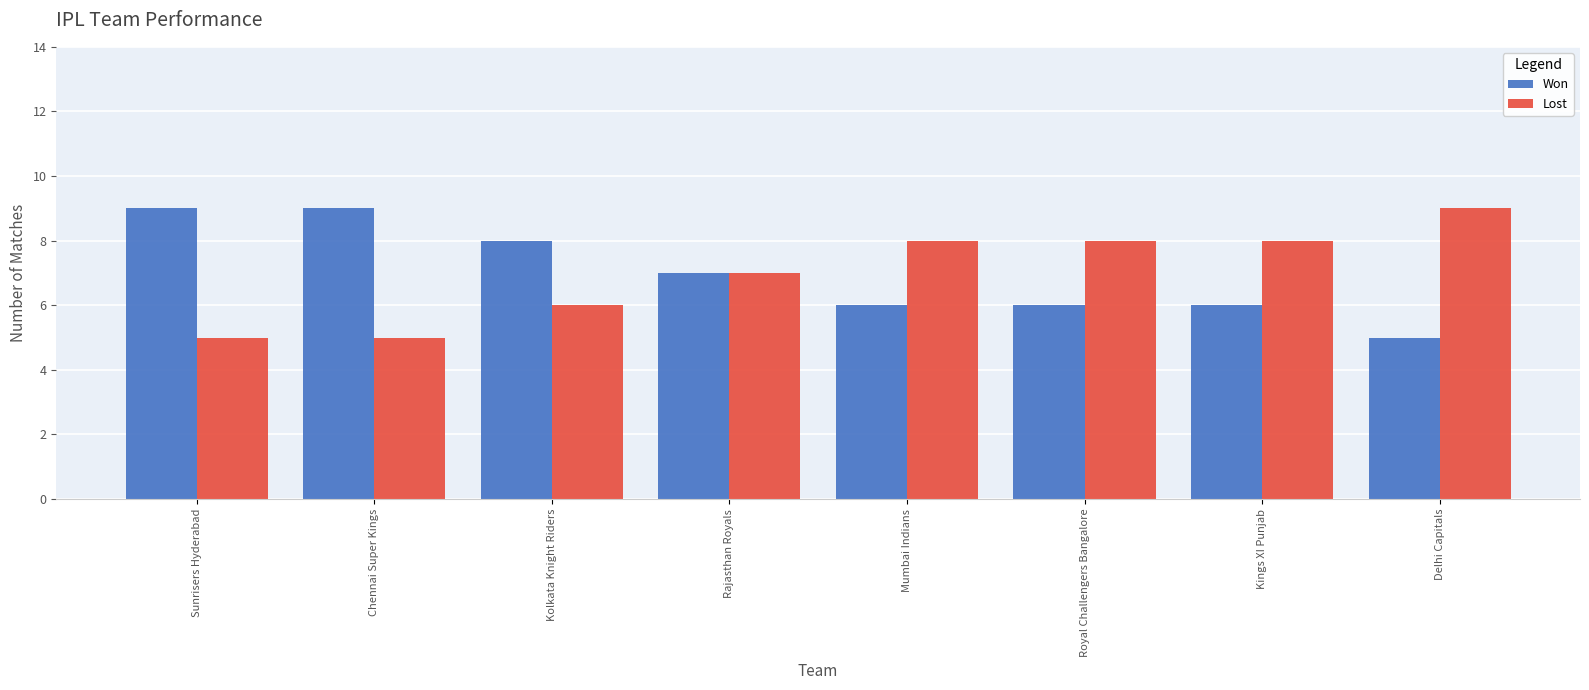

The value of Won at Sunrisers Hyderabad is 9. True or false?

True